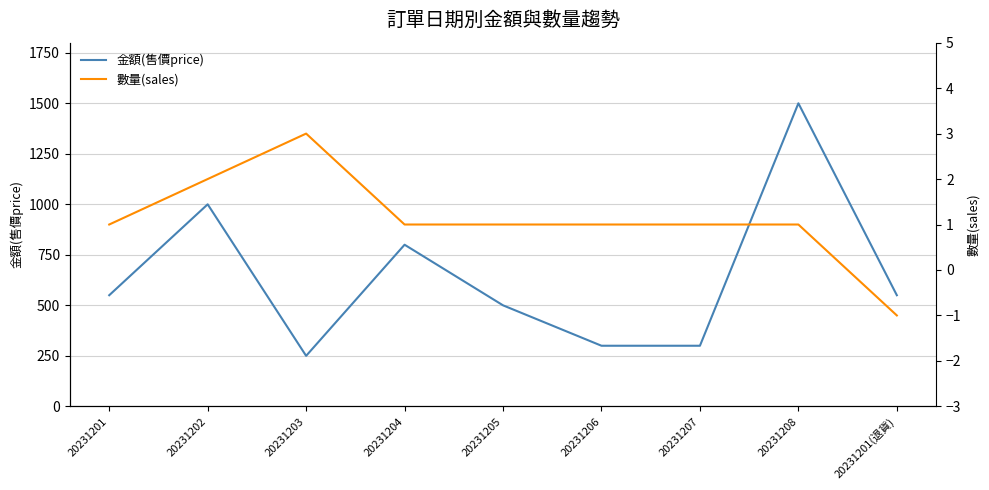

Does the chart display data point markers on the line(s)?

No